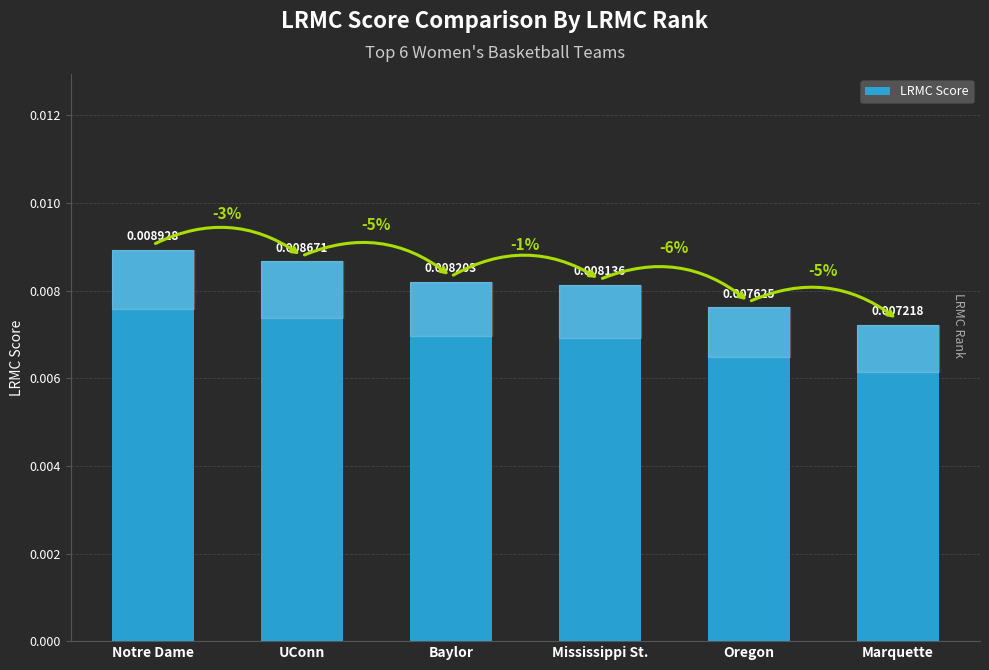

Are the bars grouped side by side (vs. stacked)?

No